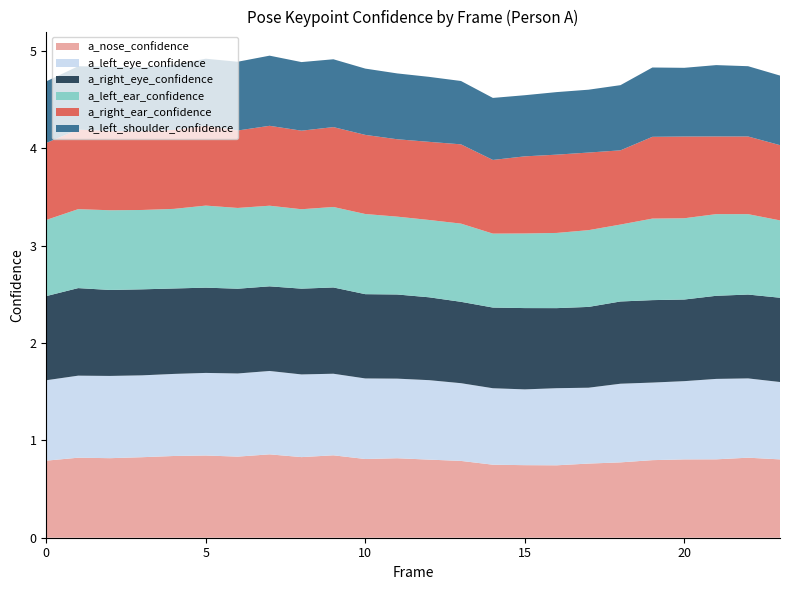

Reading left to right, extract all data points from this chart.

a_nose_confidence: 0.8	0.8	0.8	0.8	0.8	0.8	0.8	0.9	0.8	0.8	0.8	0.8	0.8	0.8	0.8	0.7	0.7	0.8	0.8	0.8	0.8	0.8	0.8	0.8
a_left_eye_confidence: 0.8	0.8	0.8	0.8	0.8	0.8	0.9	0.9	0.8	0.8	0.8	0.8	0.8	0.8	0.8	0.8	0.8	0.8	0.8	0.8	0.8	0.8	0.8	0.8
a_right_eye_confidence: 0.9	0.9	0.9	0.9	0.9	0.9	0.9	0.9	0.9	0.9	0.9	0.9	0.9	0.8	0.8	0.8	0.8	0.8	0.8	0.8	0.8	0.9	0.9	0.9
a_left_ear_confidence: 0.8	0.8	0.8	0.8	0.8	0.8	0.8	0.8	0.8	0.8	0.8	0.8	0.8	0.8	0.8	0.8	0.8	0.8	0.8	0.8	0.8	0.8	0.8	0.8
a_right_ear_confidence: 0.8	0.8	0.8	0.8	0.8	0.8	0.8	0.8	0.8	0.8	0.8	0.8	0.8	0.8	0.8	0.8	0.8	0.8	0.8	0.8	0.8	0.8	0.8	0.8
a_left_shoulder_confidence: 0.6	0.7	0.7	0.7	0.7	0.7	0.7	0.7	0.7	0.7	0.7	0.7	0.7	0.7	0.6	0.6	0.6	0.6	0.7	0.7	0.7	0.7	0.7	0.7